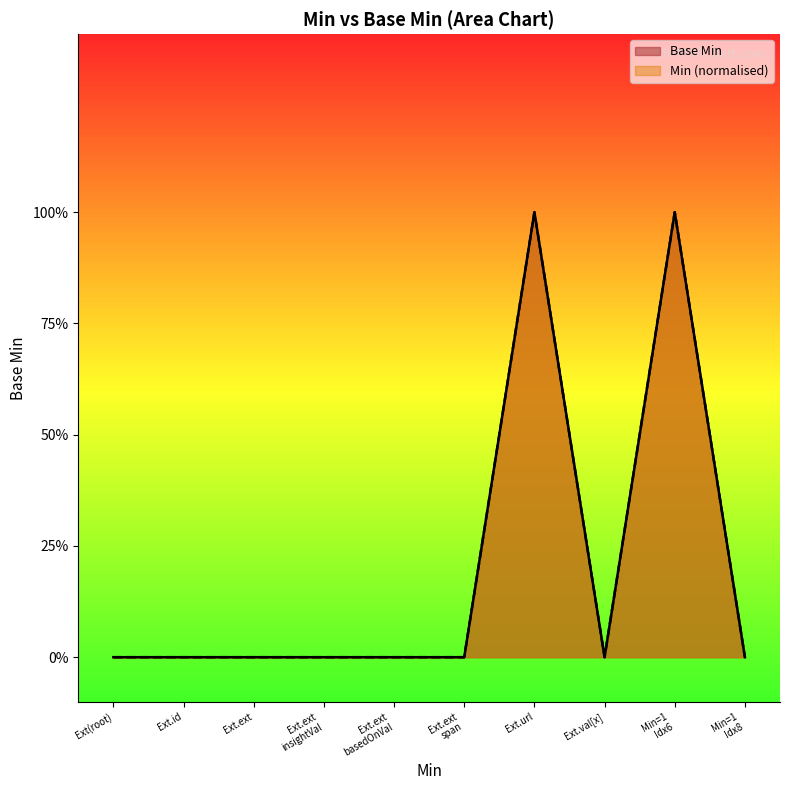

What is the change in value from Ext.url to Ext.val[x]?

-1